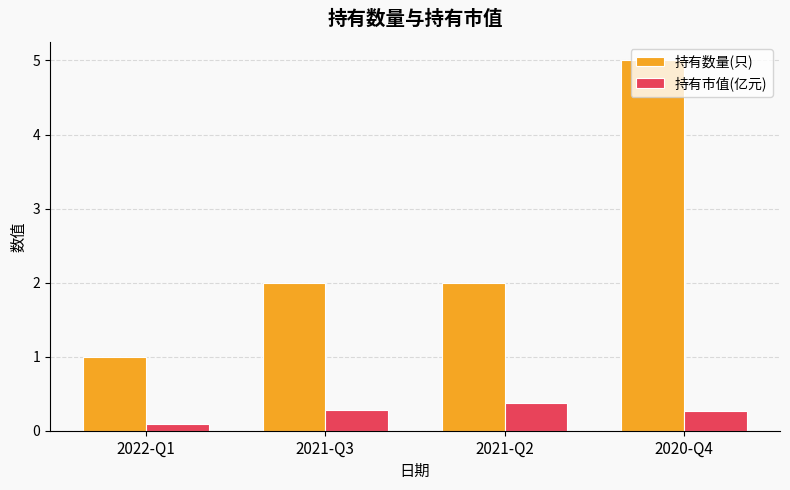

Which series has the largest total across all categories?

持有数量(只)